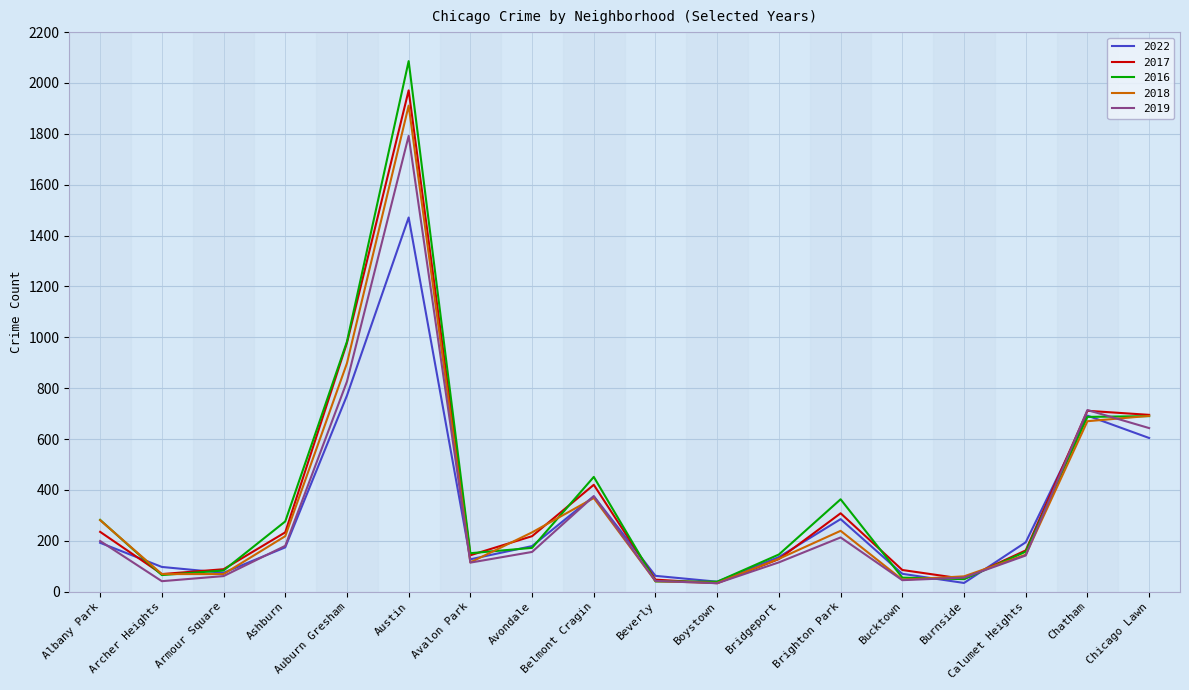

Is it true that 2016 equals 266 at Avalon Park?

False